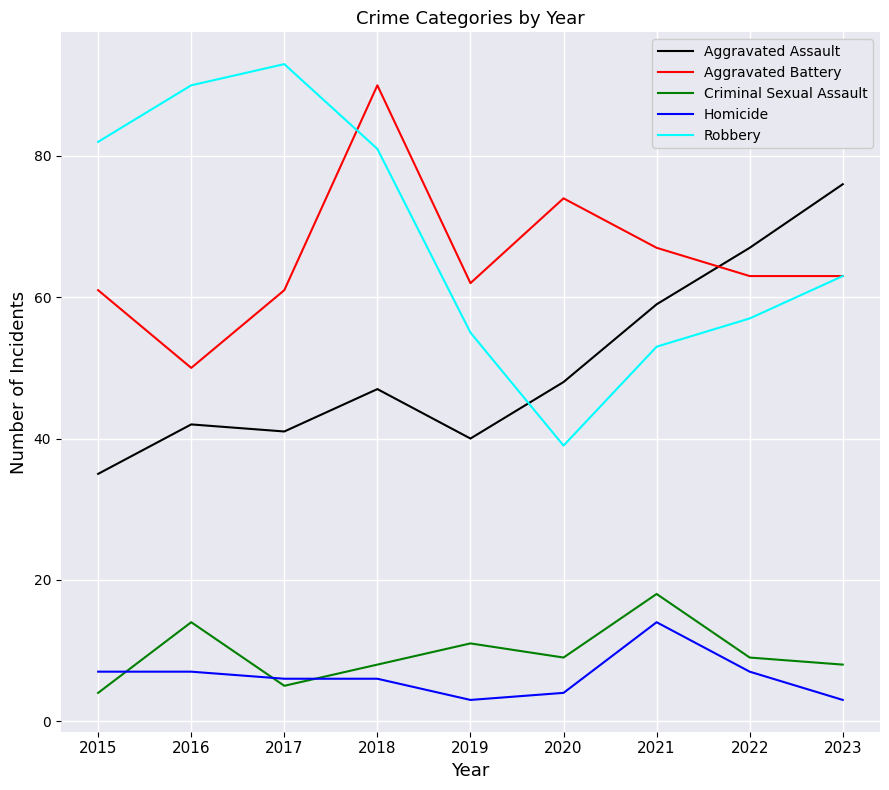

What are all the series names shown in the legend?

Aggravated Assault, Aggravated Battery, Criminal Sexual Assault, Homicide, Robbery